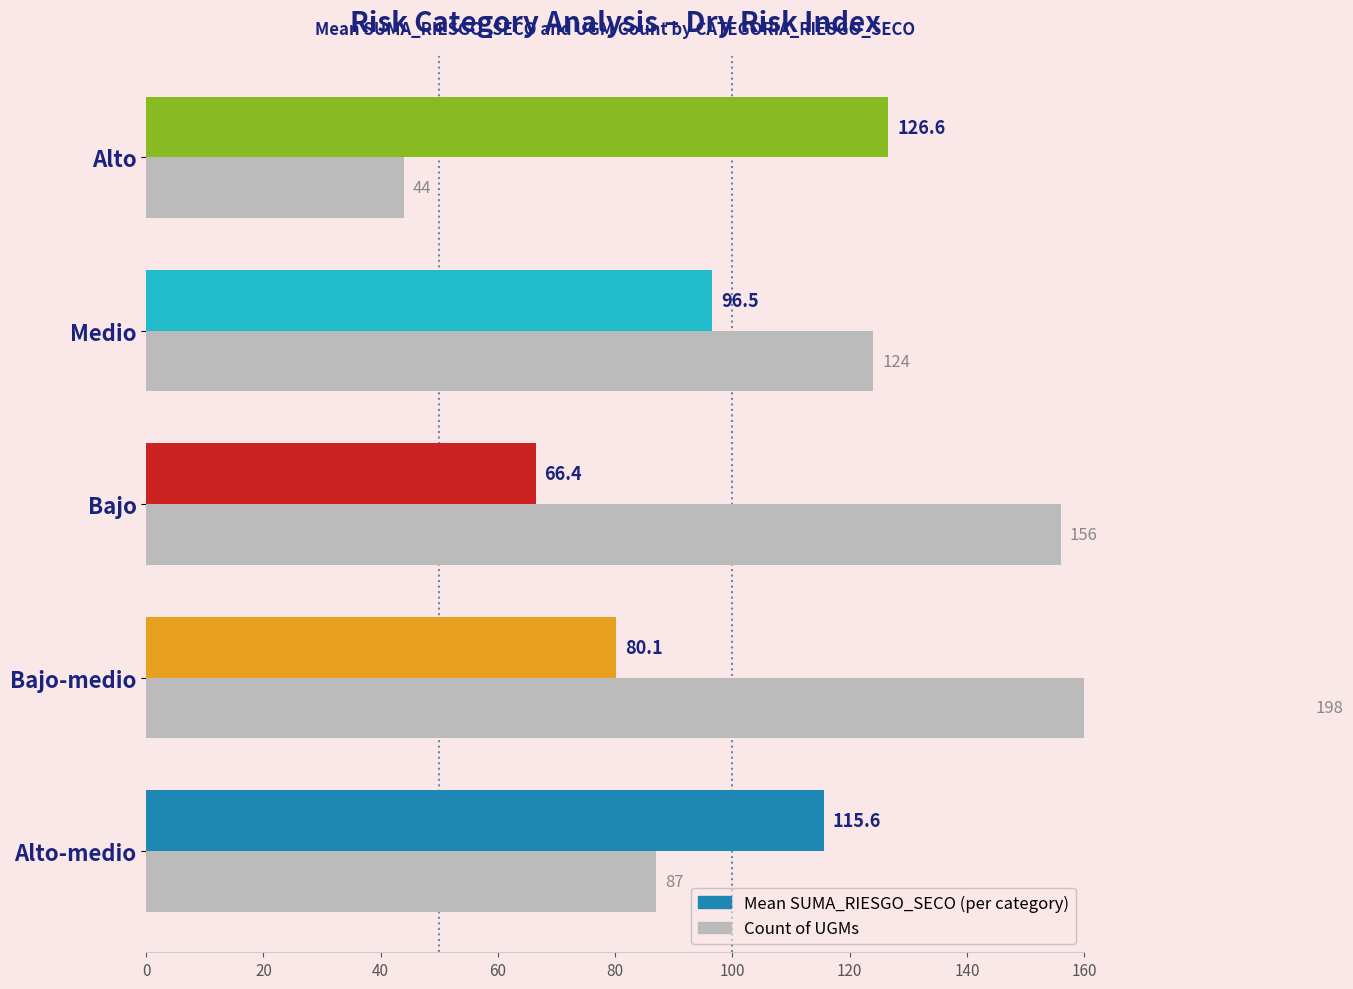

Reading left to right, transcribe all the data shown in this chart.

Mean SUMA_RIESGO_SECO: 115.6	80.1	66.4	96.5	126.6
Count of UGMs: 87.0	198.0	156.0	124.0	44.0